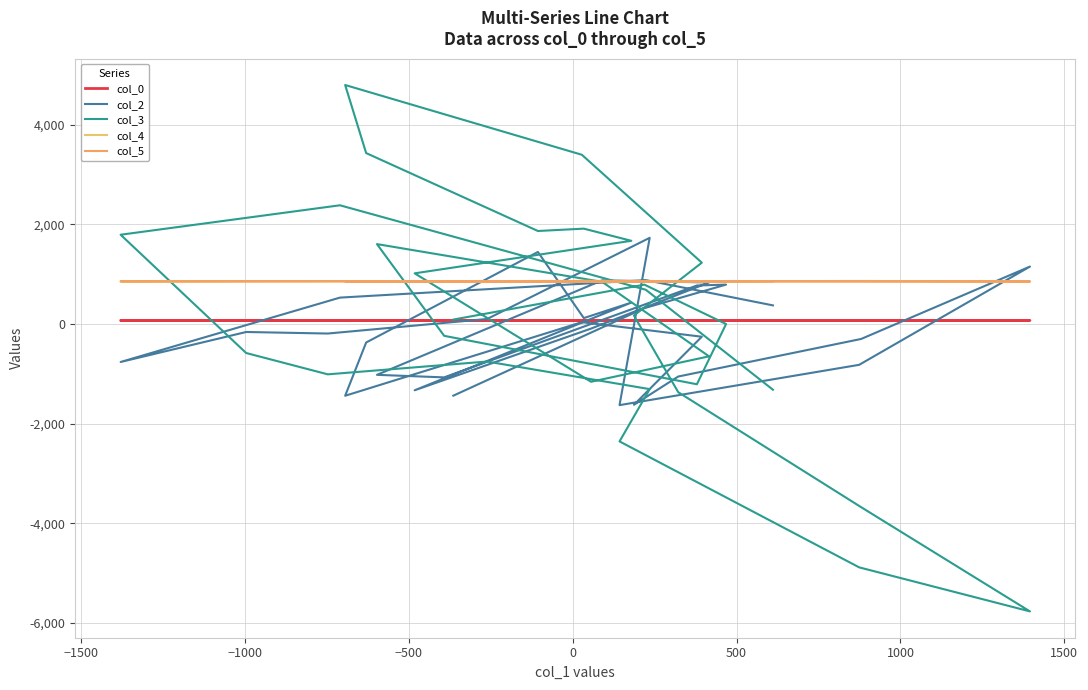

What is the difference between the second highest and second lowest values in the col_5 series?

8.0